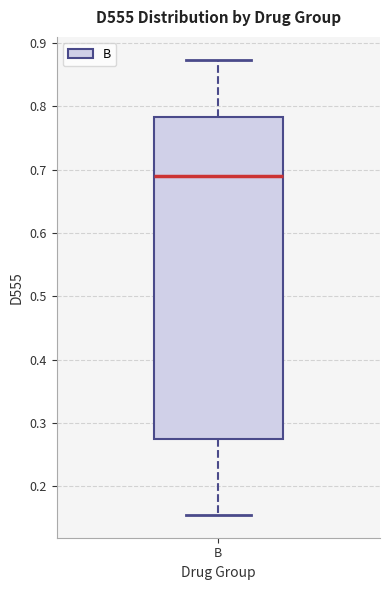

Transcribe this box plot: give where the median line is, the range the box spans, and where the two whiskers end, as read against the y-axis. The values are not printed on the chart, so give them approximately, as read against the axis.

median 0.69, box 0.27 to 0.78, whiskers 0.16 to 0.87